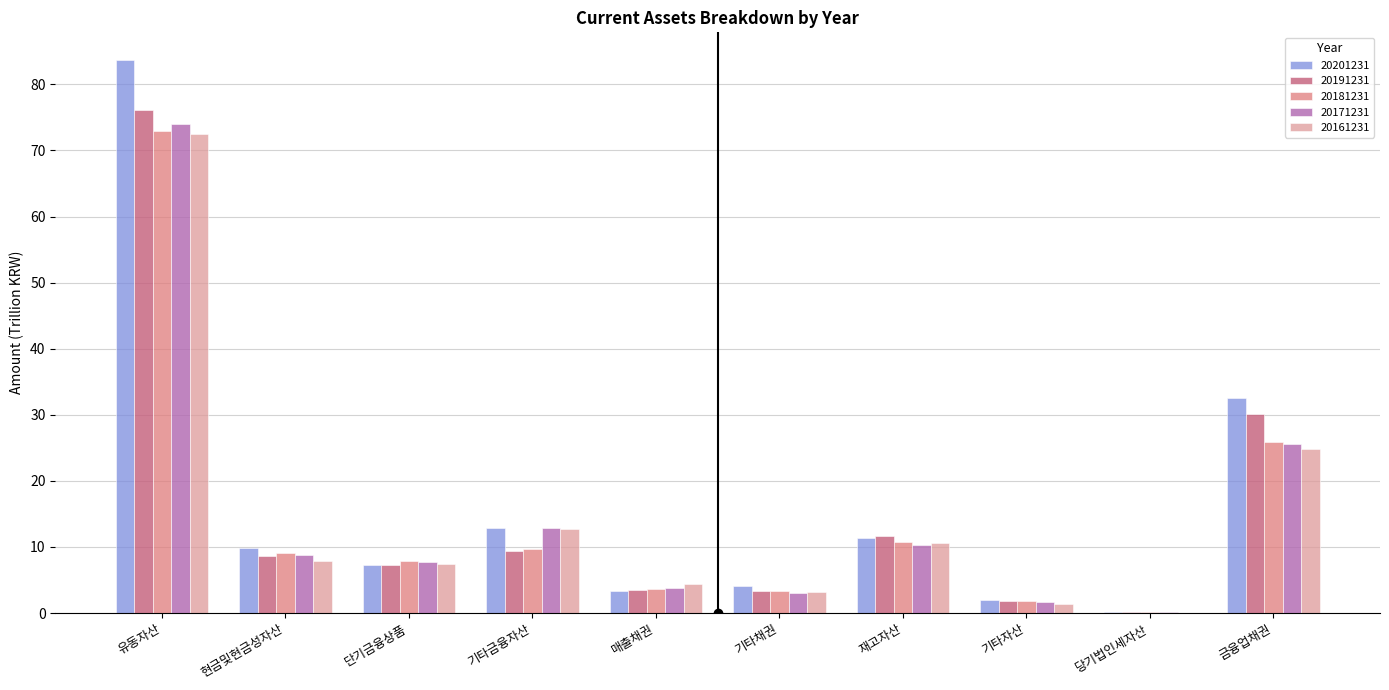

Are the bars horizontal?

No